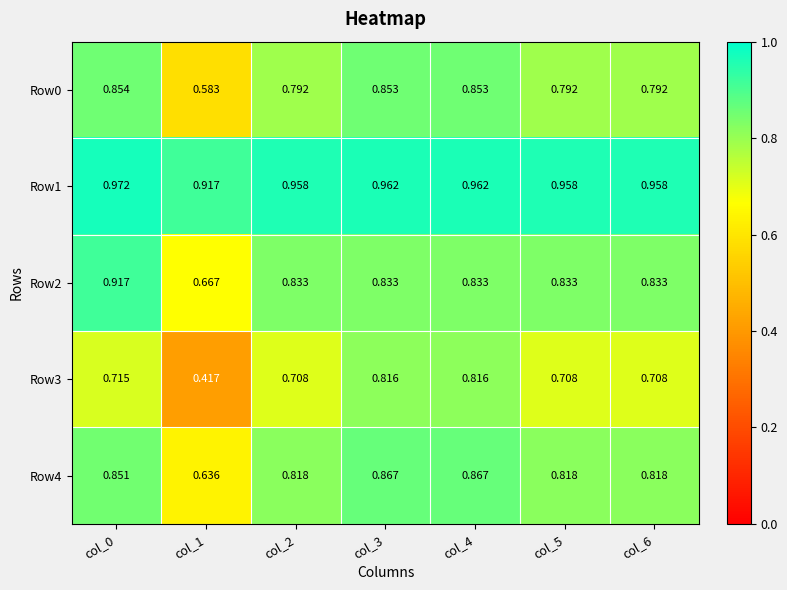

Is the value of Row4 at col_0 greater than the value of Row2 at col_6?

Yes